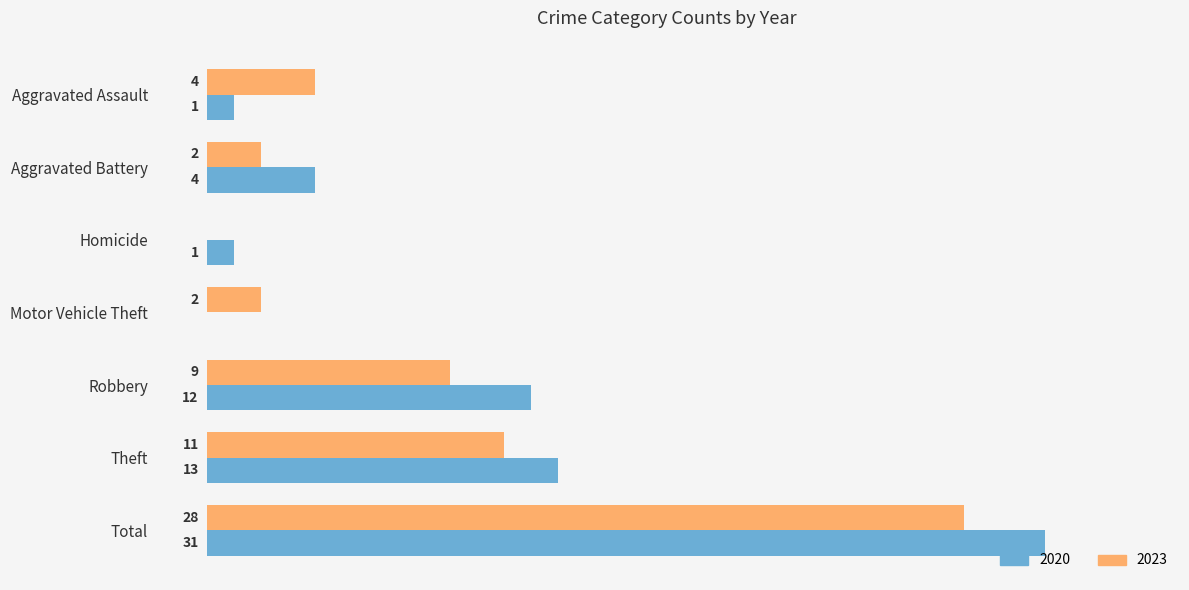

Which category has the highest value in the 2023 series?

Total